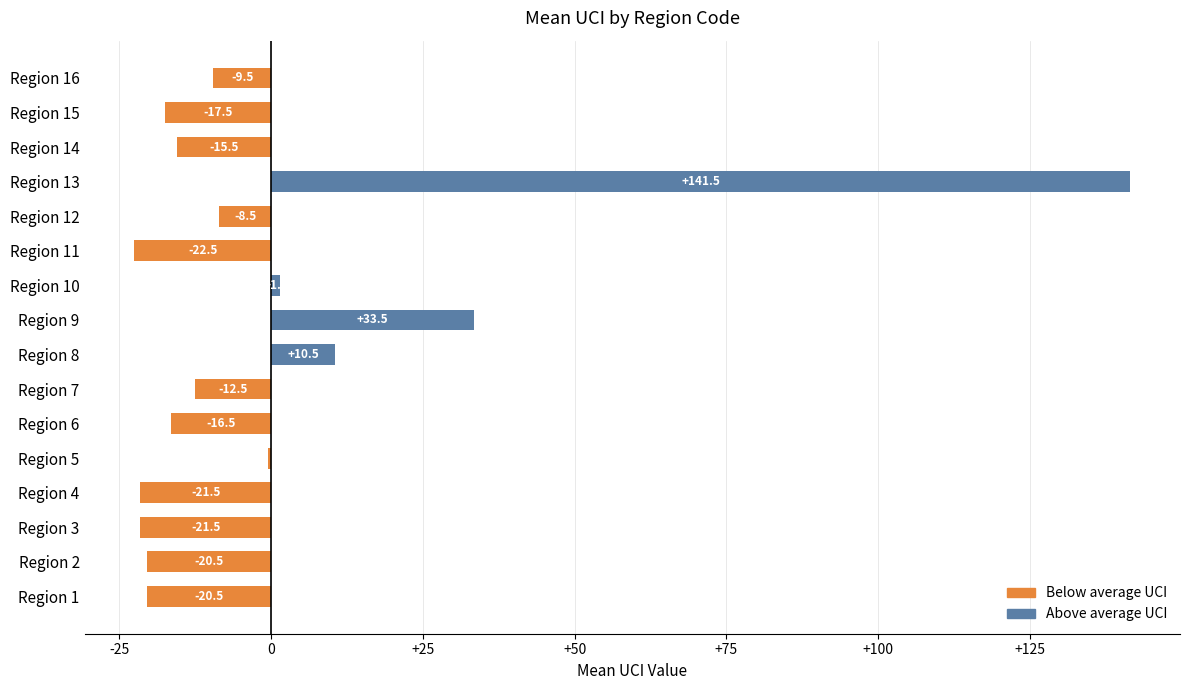

True or false: the data shows -39.0 at Region 11.

False